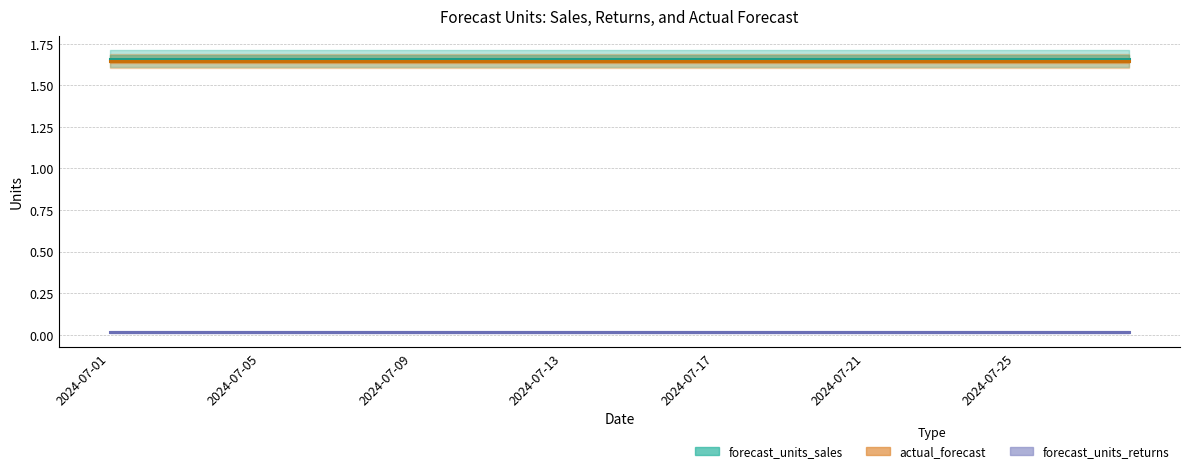

The forecast_units_sales series shows 1.7 at 13. True or false?

True